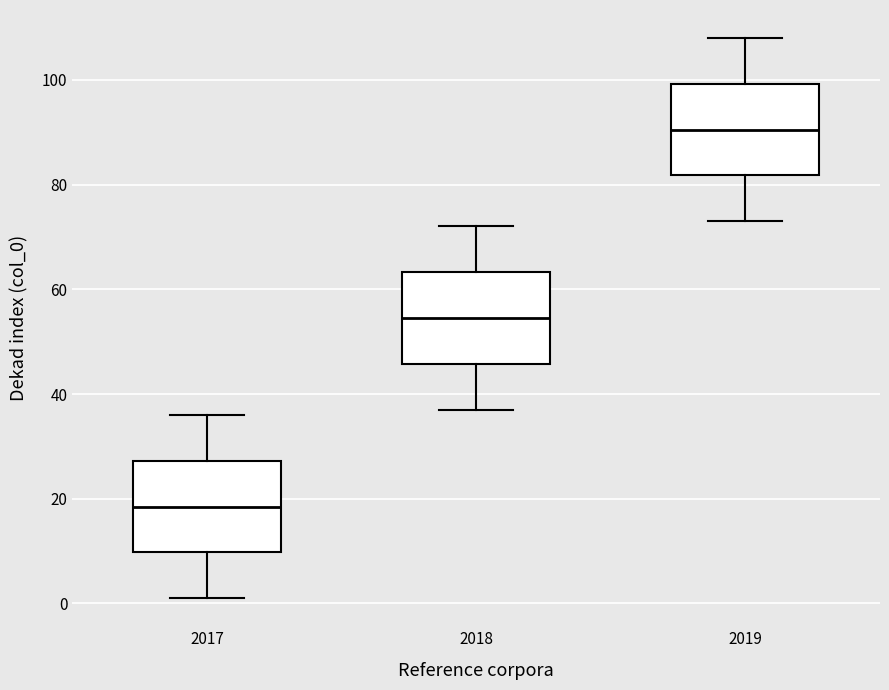

Reading left to right, transcribe this box plot: for each box, give where its median line is, the range the box spans, and where its two whiskers end, as read against the y-axis. The values are not printed on the chart, so give them approximately, as read against the axis.

2017: median 18, box 10 to 28, whiskers 2 to 36
2018: median 54, box 46 to 64, whiskers 38 to 72
2019: median 90, box 82 to 100, whiskers 74 to 108